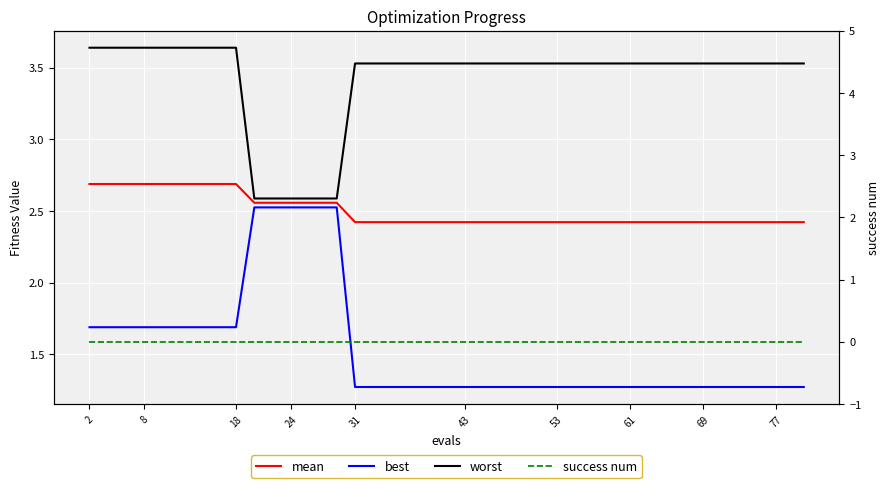

How many values in the worst series are below 3?

3